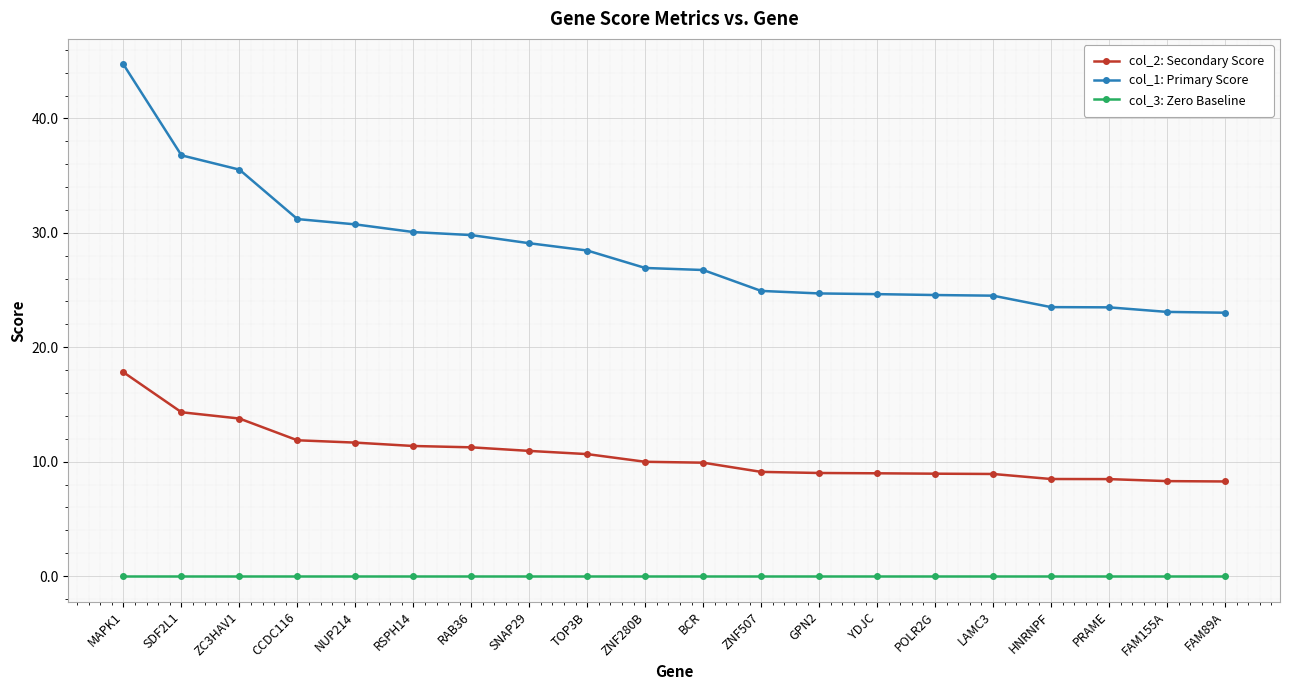

What is the difference between the maximum and second lowest values in the col_2: Secondary Score series?

9.5